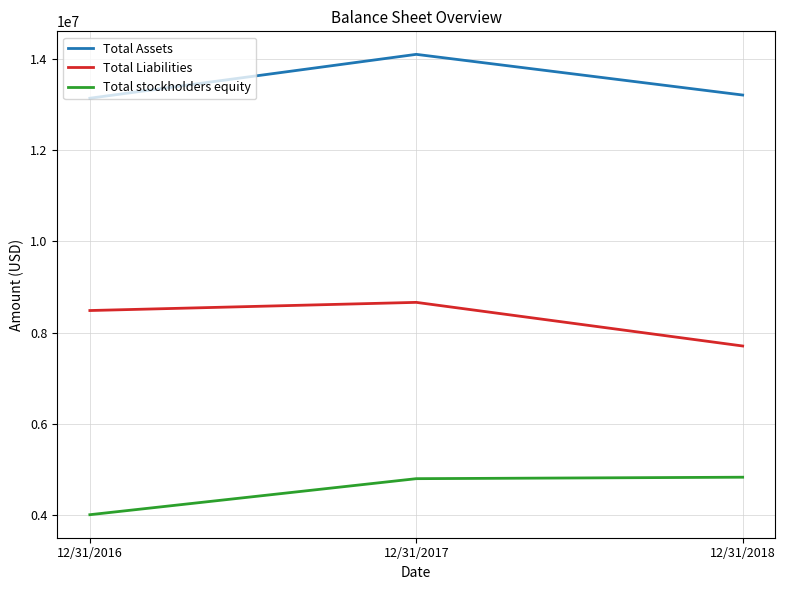

Where is Total stockholders equity nearest to the value 4418211?

12/31/2017